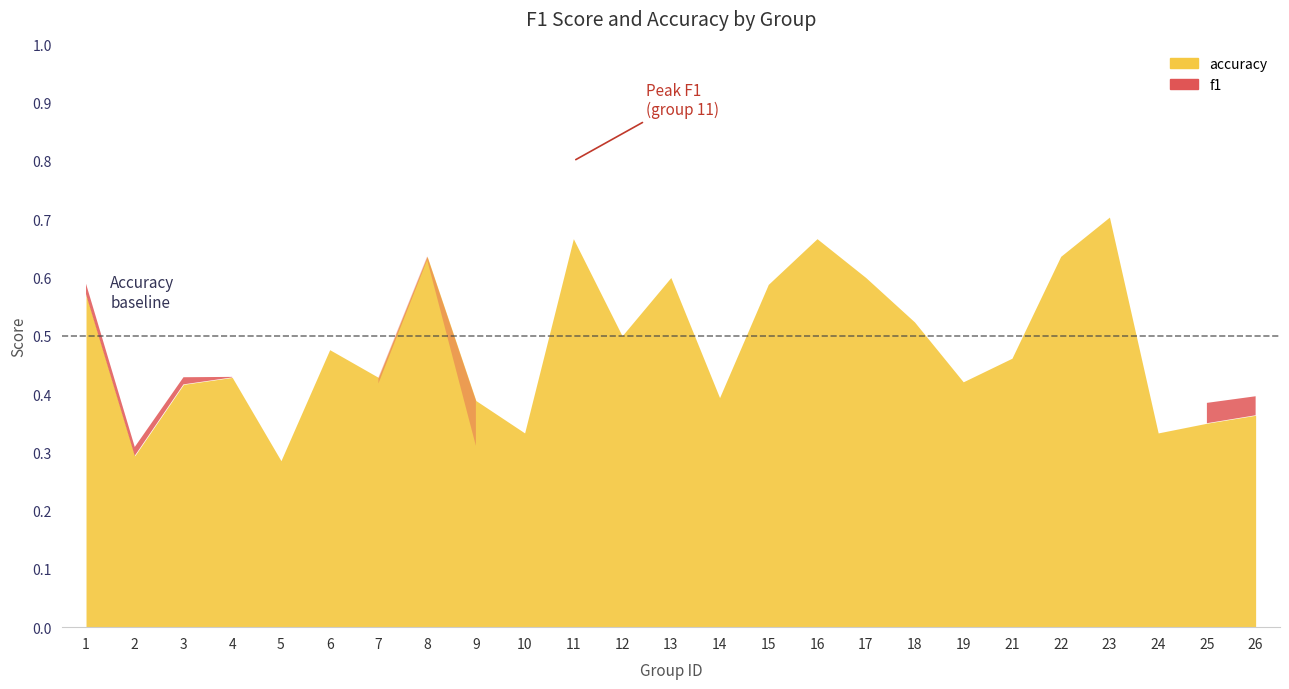

How many lines are shown in the chart?

2